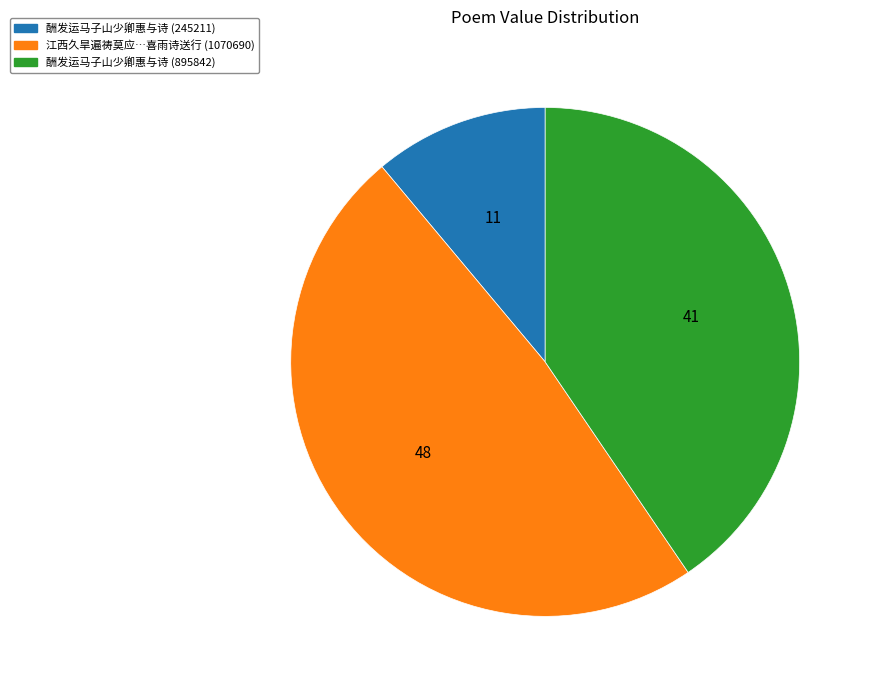

Is there a majority slice in this chart?

No